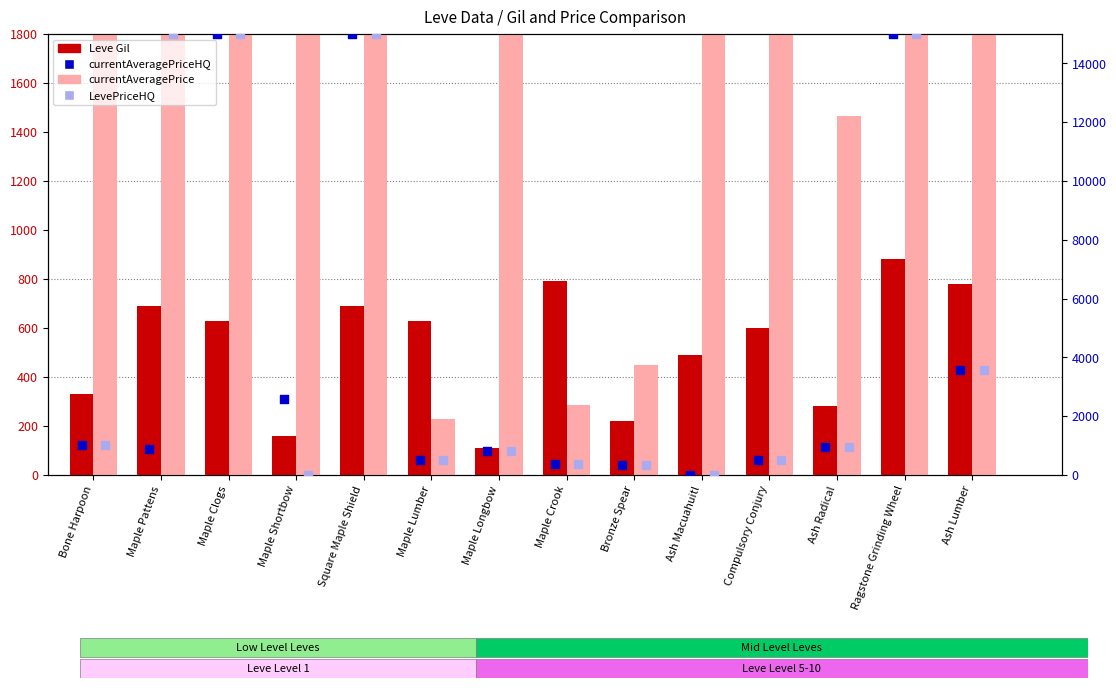

Which series reaches the maximum Y coordinate?

currentAveragePrice (clipped)